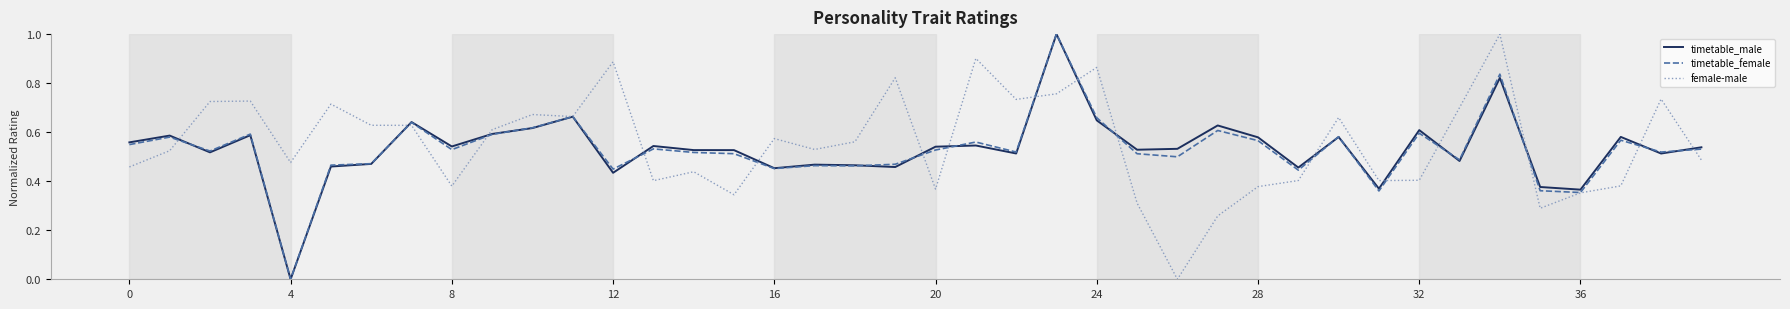

What is the difference between the maximum and minimum values in the female-male series?

1.0